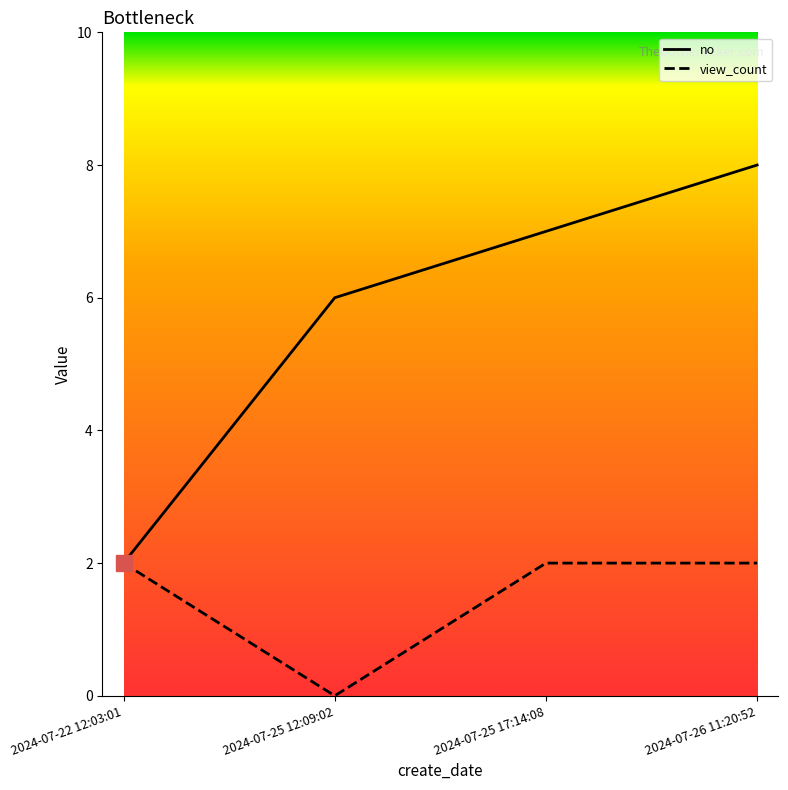

Reading left to right, list all the values displayed in this chart.

no: 2	6	7	8
view_count: 2	0	2	2